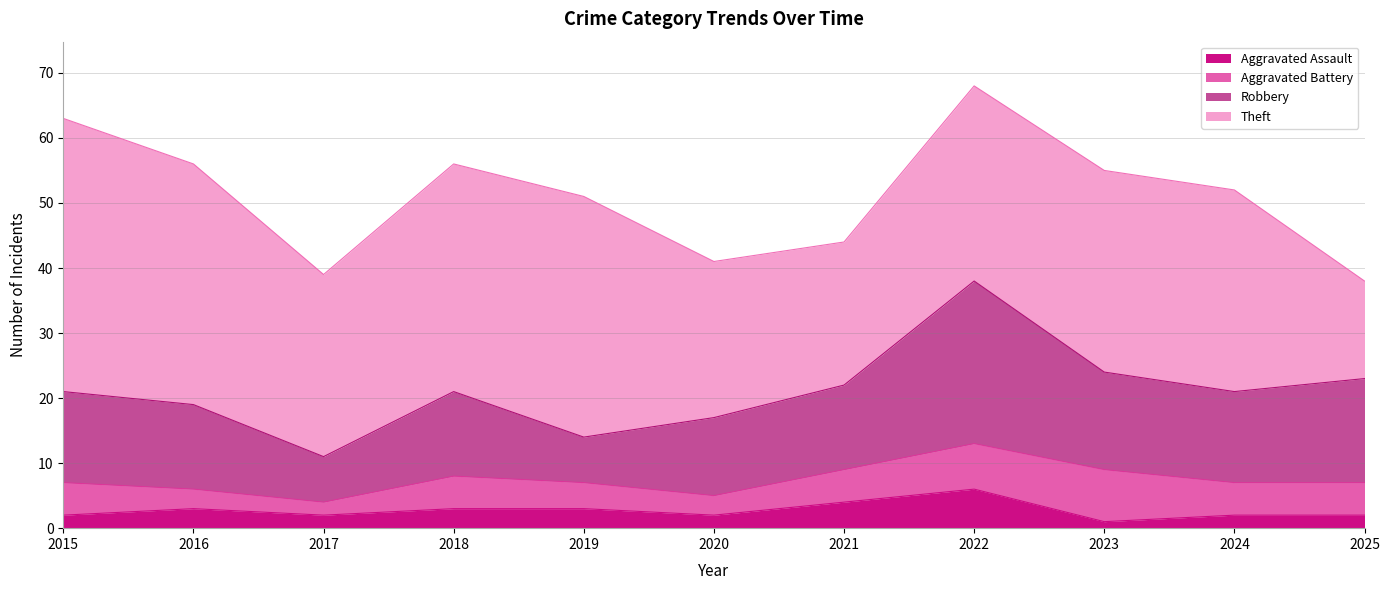

Does the chart have visible grid lines?

Yes